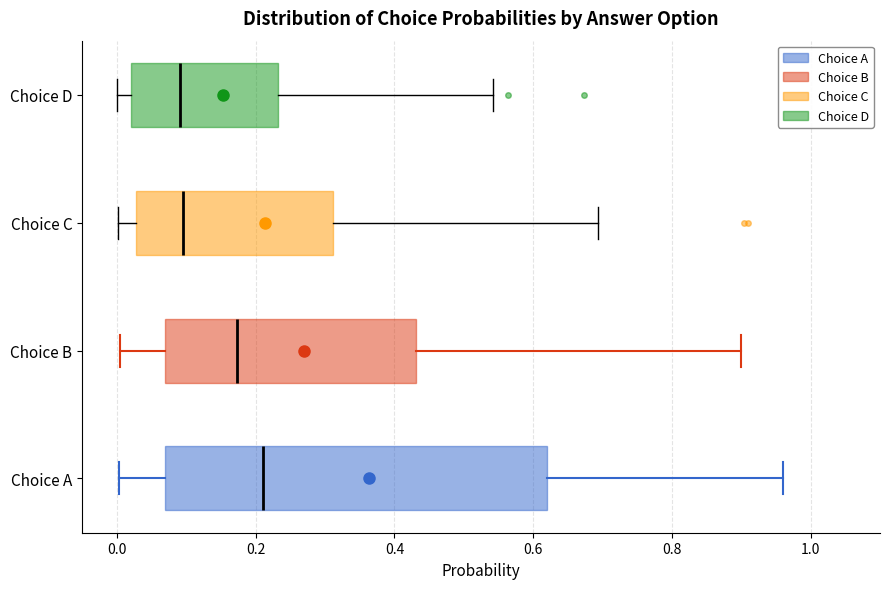

Reading bottom to top, read every box against the x-axis: the position of its median line, the range the box covers, and the ends of its whiskers. The values are not printed on the chart, so give them approximately, as read against the axis.

Choice A: median 0.22, box 0.06 to 0.62, whiskers 0.00 to 0.96
Choice B: median 0.18, box 0.06 to 0.44, whiskers 0.00 to 0.90
Choice C: median 0.10, box 0.02 to 0.32, whiskers 0.00 to 0.70
Choice D: median 0.10, box 0.02 to 0.24, whiskers 0.00 to 0.54